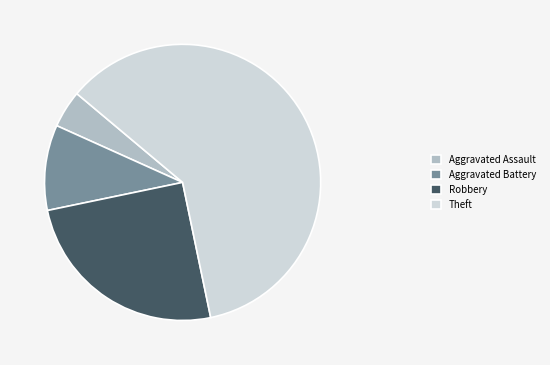

What is the ratio of the value at Aggravated Assault to the value at Aggravated Battery?

0.4